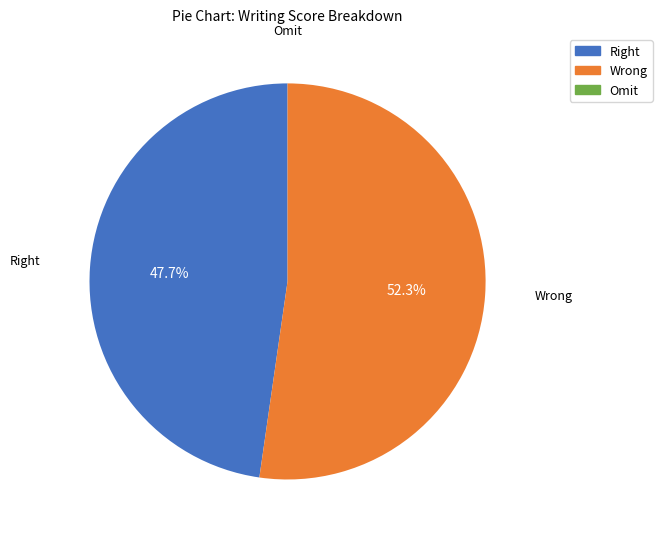

Does any single category account for the majority?

Yes